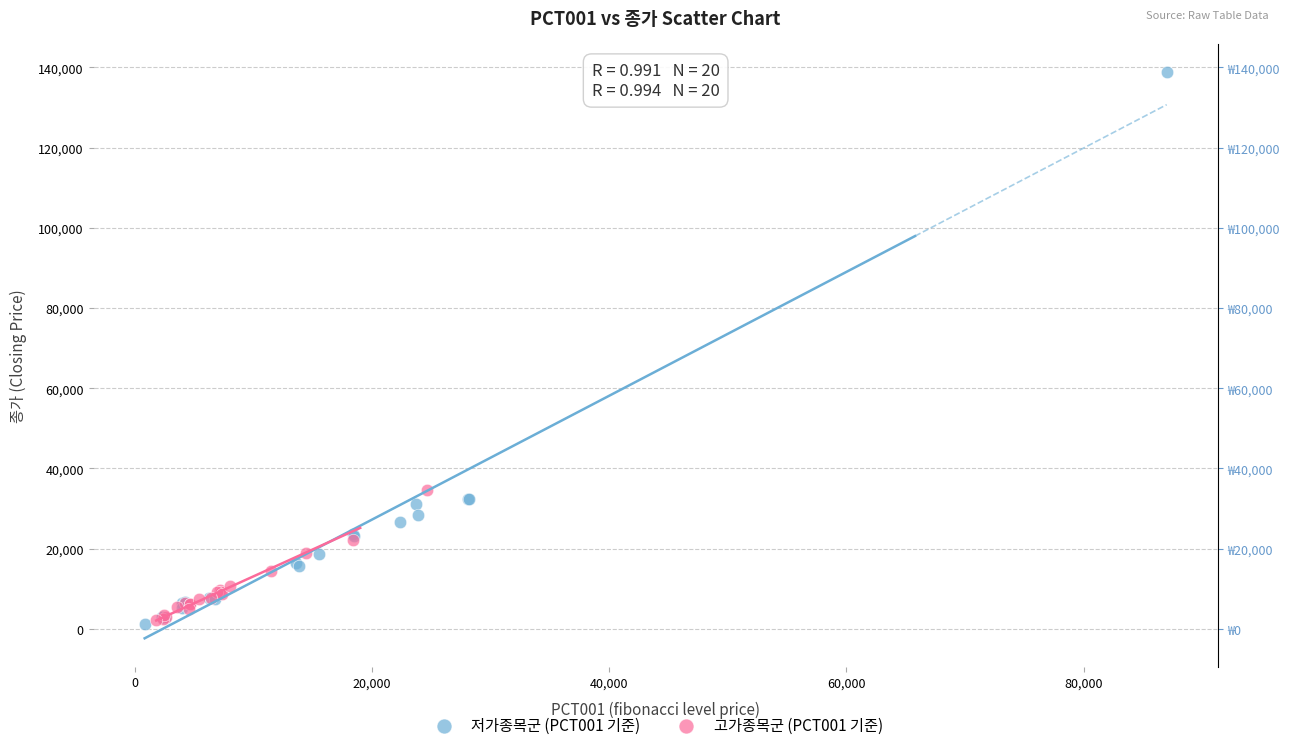

Which series has the widest spread of Y values?

저가종목군 (PCT001 기준)